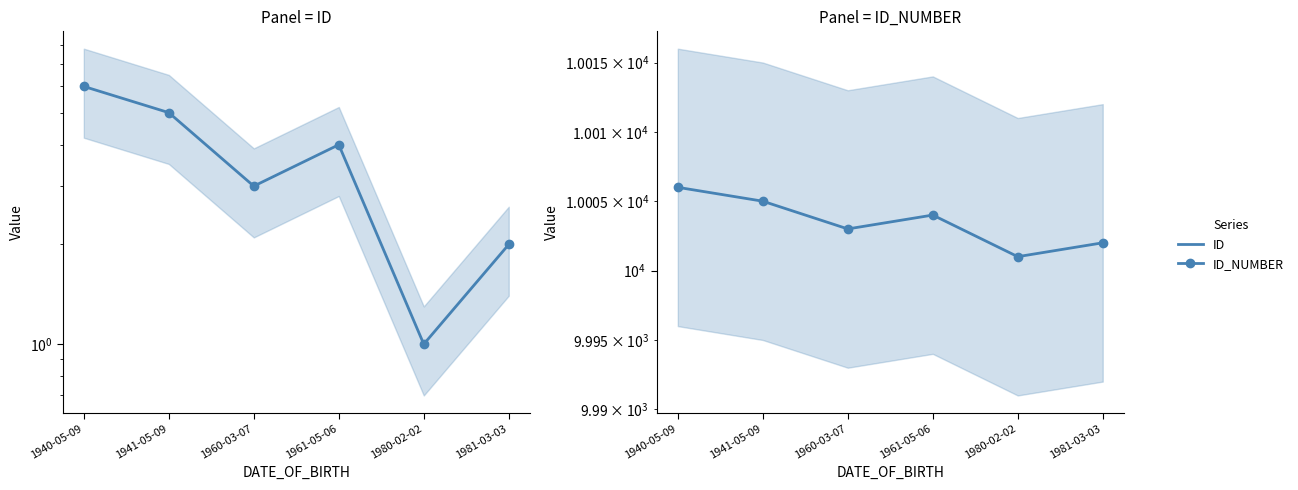

Where is the first local minimum for ID_NUMBER?

1960-03-07